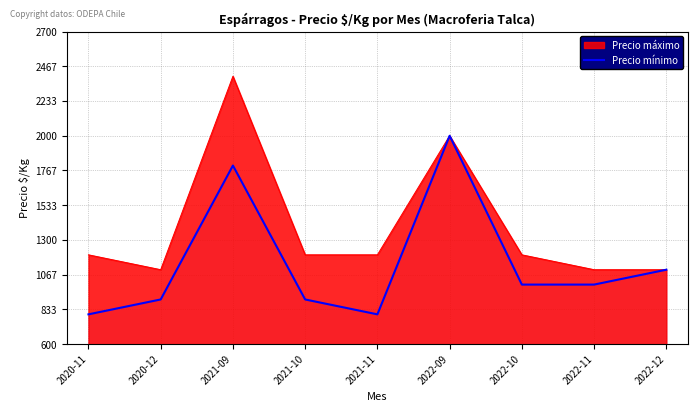

Count the number of data series in this chart.

2